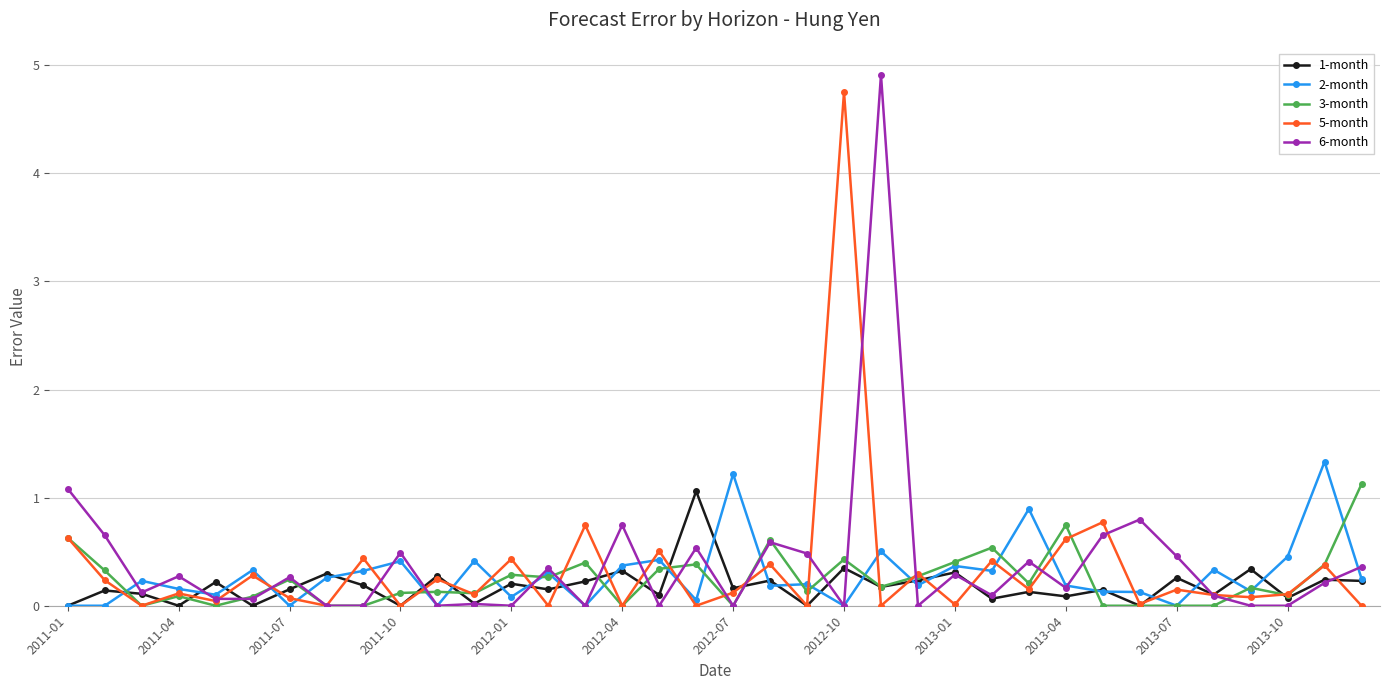

True or false: 2-month has more than 2 interior local peaks.

True